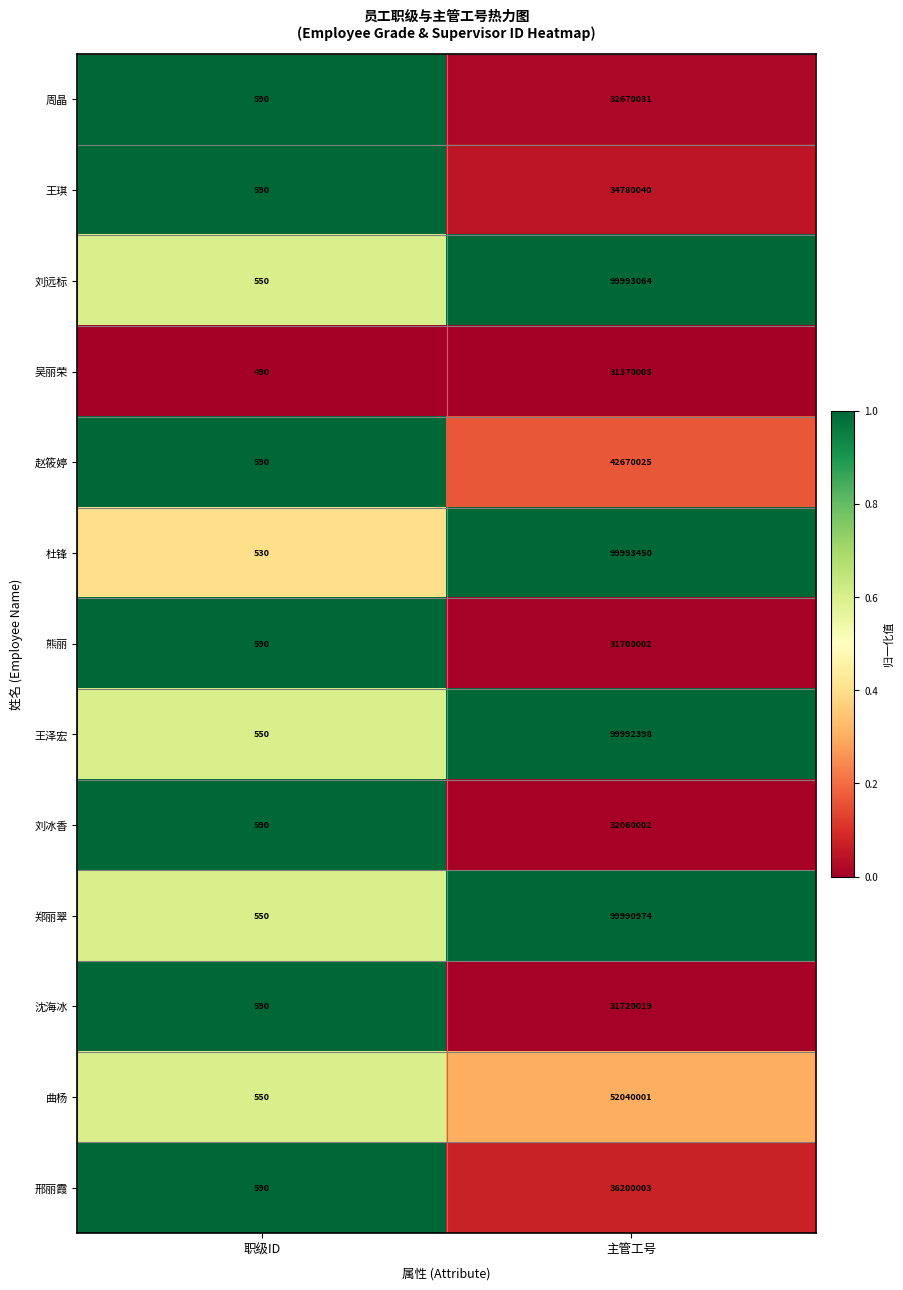

At which category is the sum across all series the highest?

主管工号